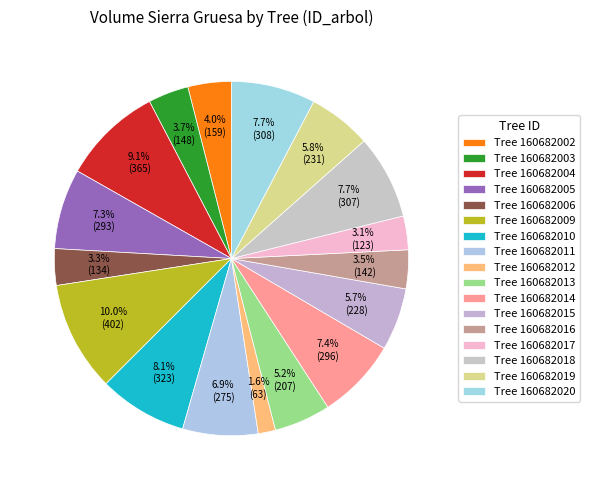

How many slices are in this pie chart?

17